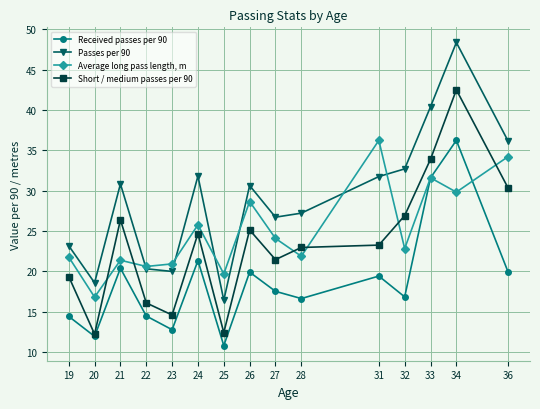

What is the difference between the Received passes per 90 values at 20 and 32?

4.9